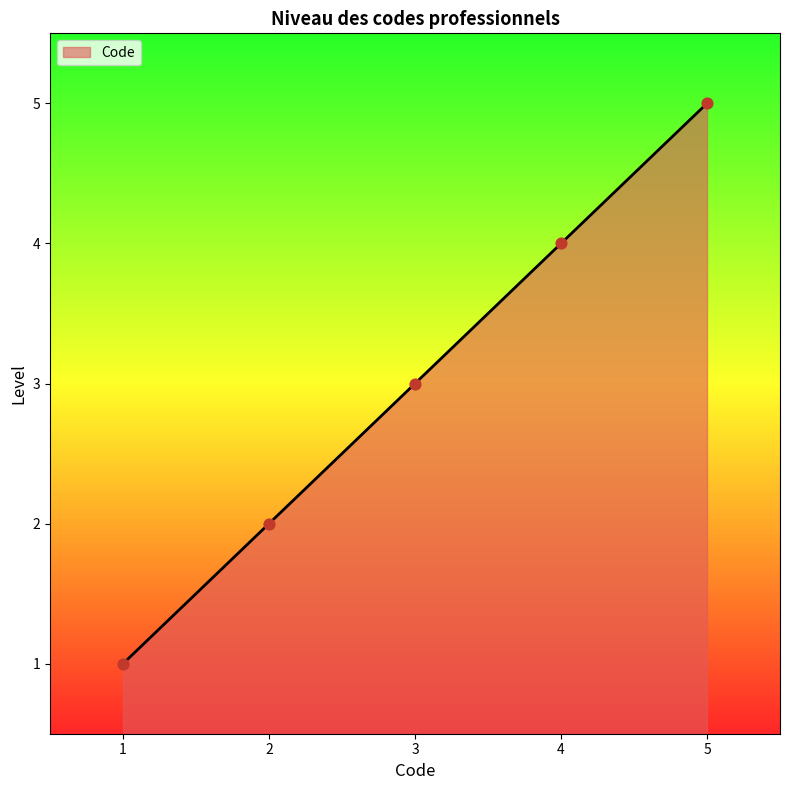

What is the minimum value for Code?

1.0